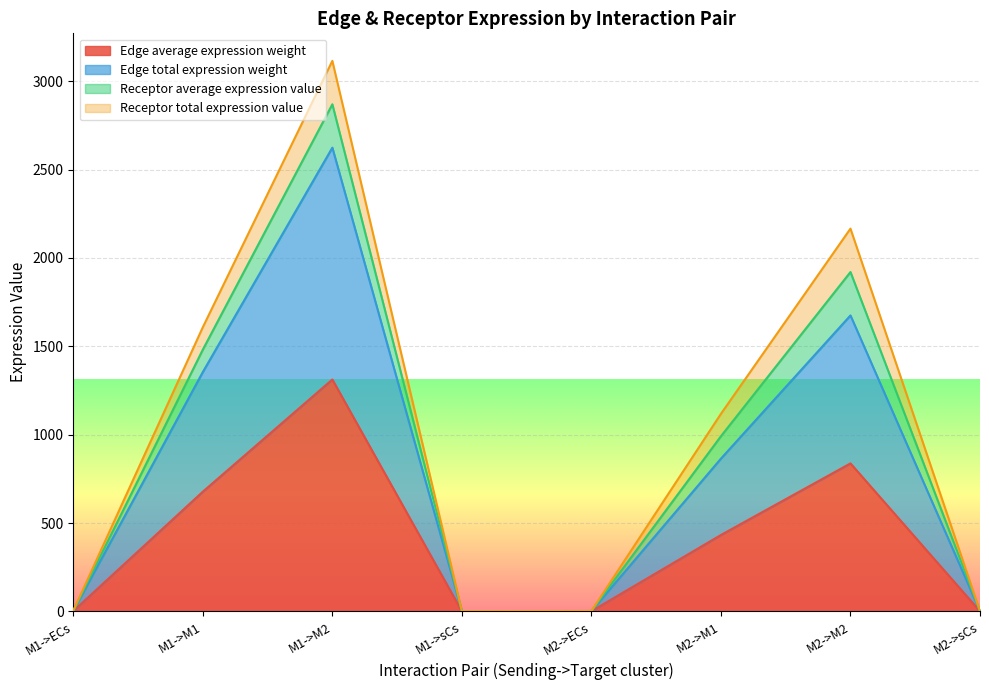

True or false: Edge average expression weight and Edge total expression weight cross at least once.

False